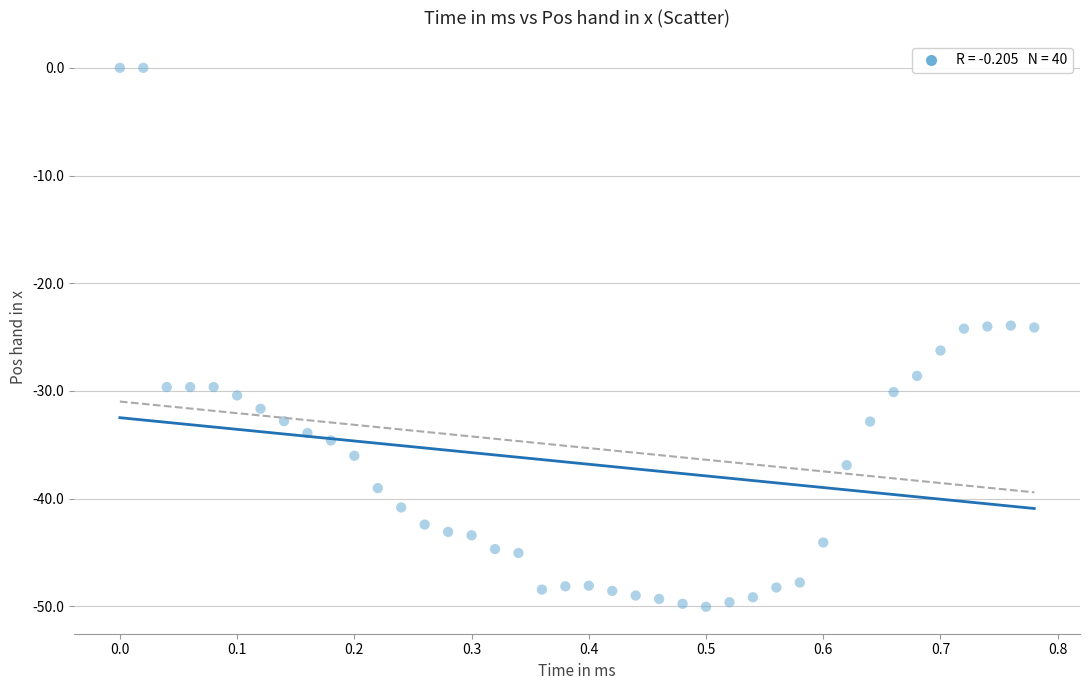

What is the range of X values (max minus min)?

0.8